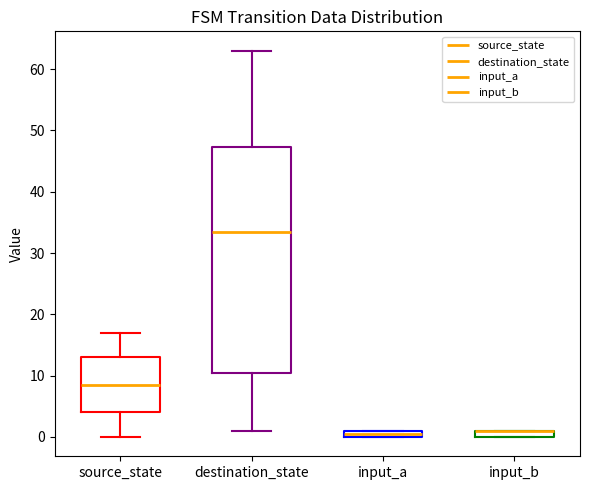

Where is the upper edge of the box for input_a on the y-axis? The values are not printed on the chart, so give them approximately, as read against the axis.

1